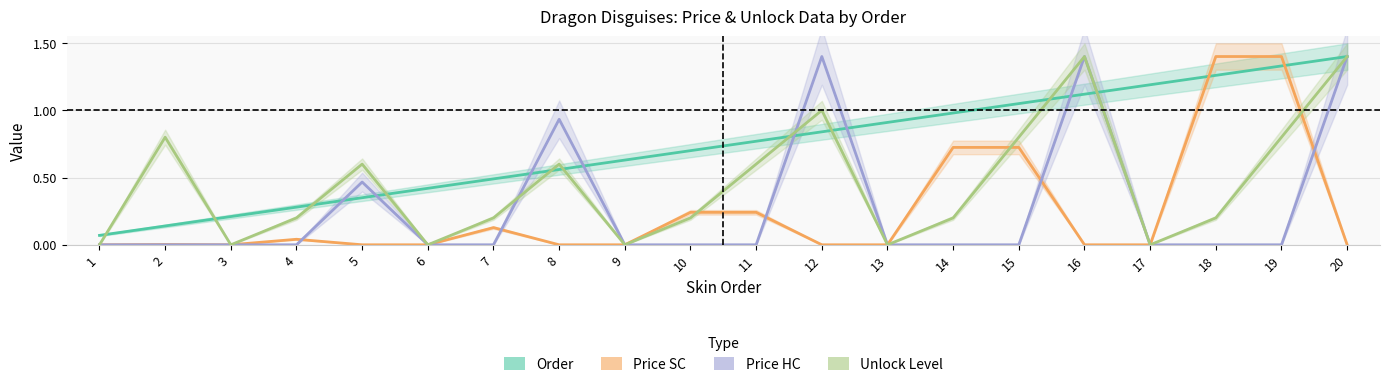

At which label is Price HC closest to 0?

1